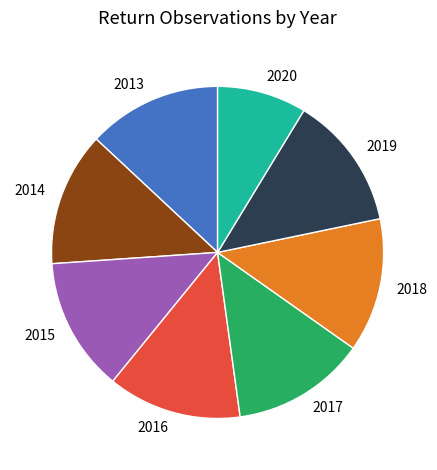

Is there a majority slice in this chart?

No